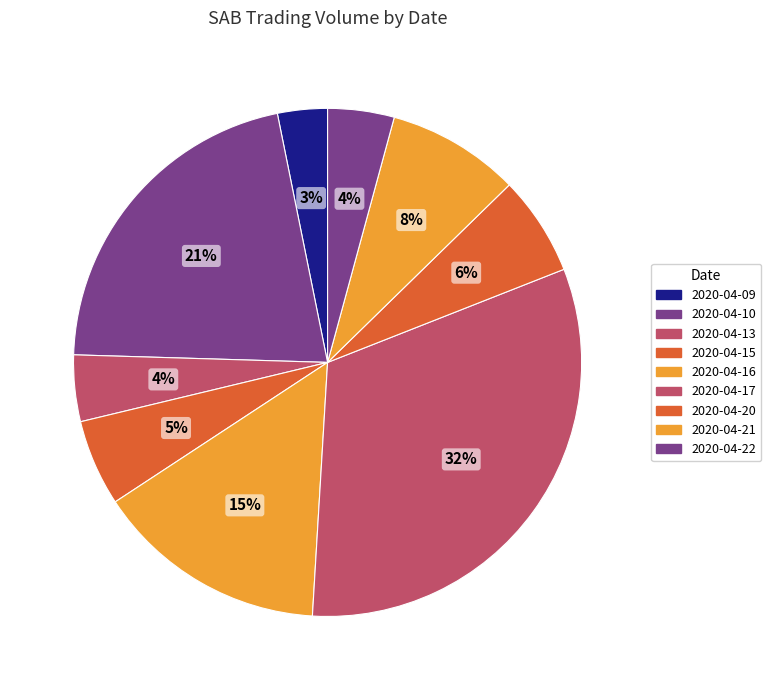

What percentage is the 2020-04-09 slice, to the nearest percent?

3%